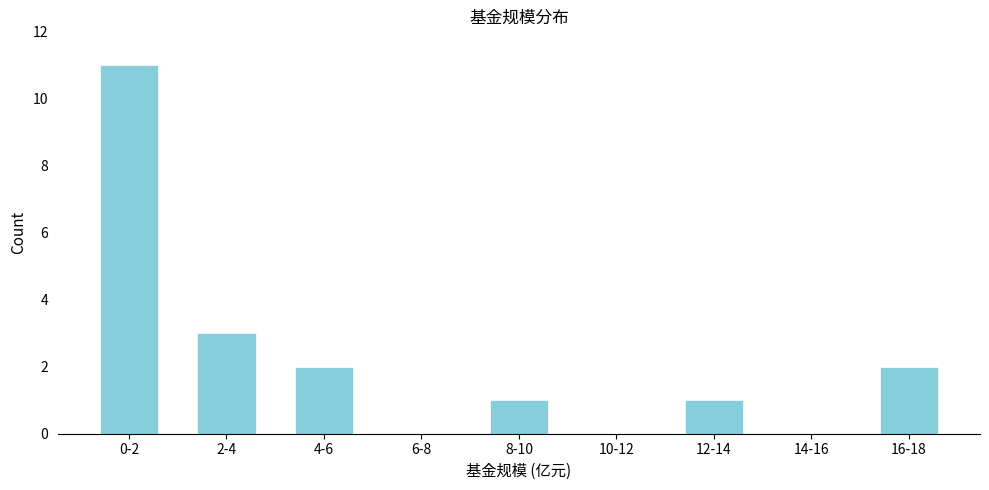

Reading right to left, extract all data points from this chart.

16-18=2	14-16=0	12-14=1	10-12=0	8-10=1	6-8=0	4-6=2	2-4=3	0-2=11